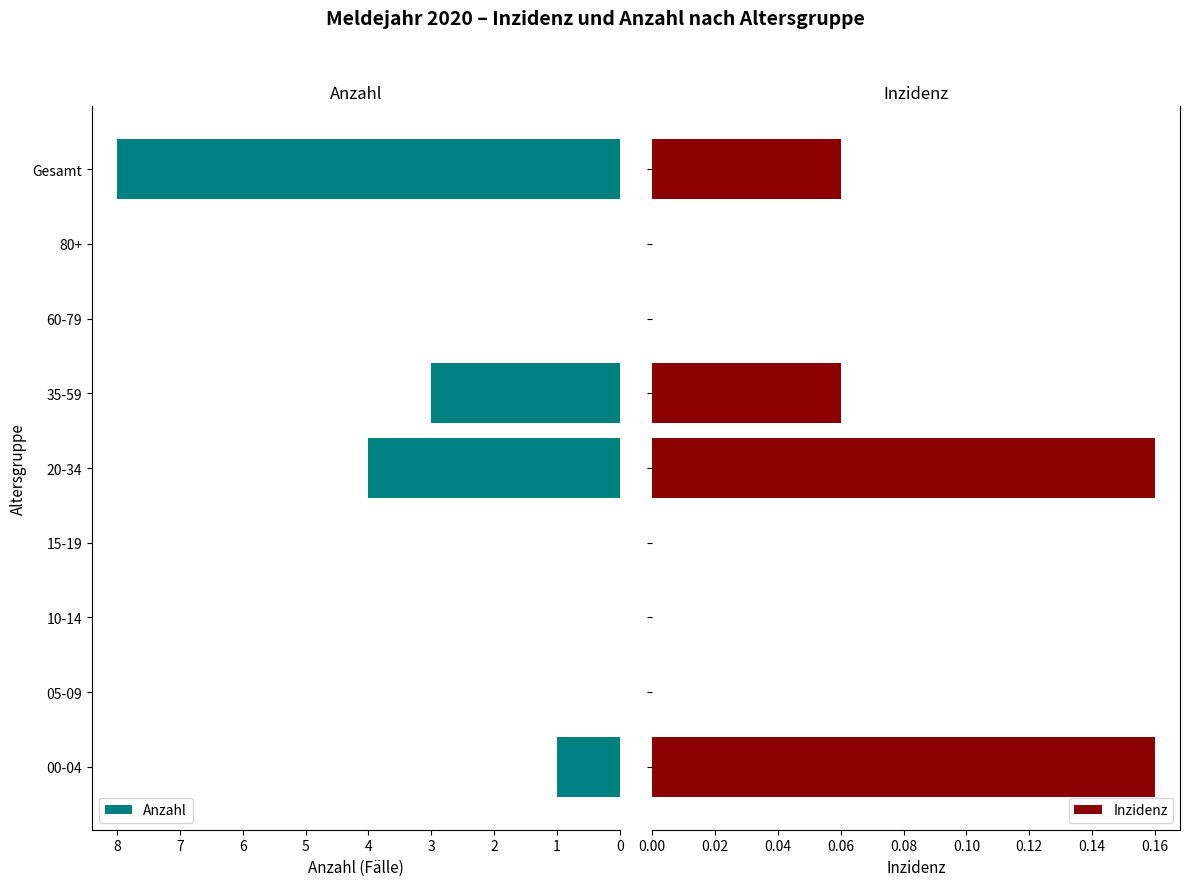

The Anzahl series shows 0 at 60-79. True or false?

True